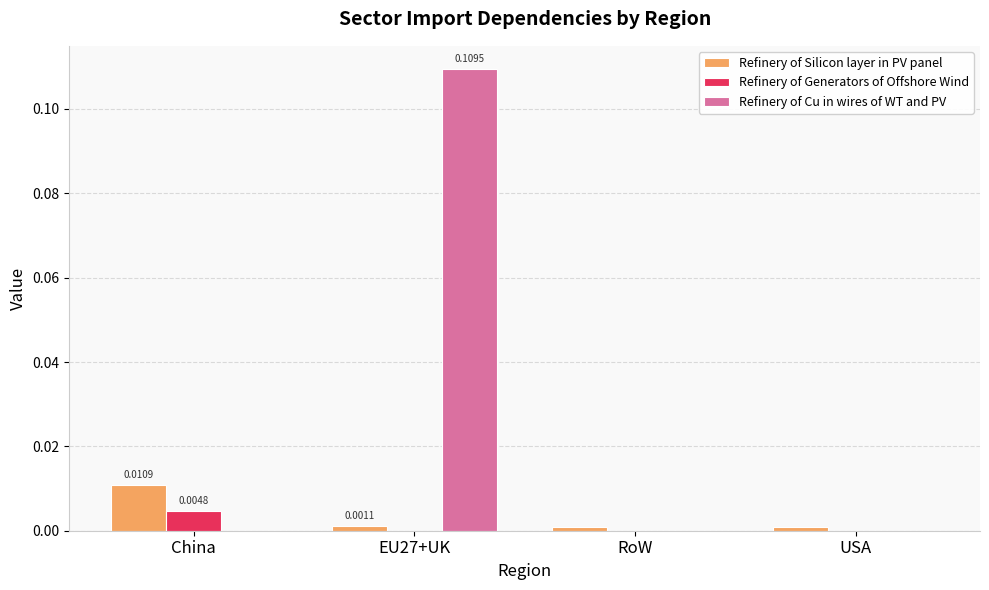

At which label does Refinery of Silicon layer in PV panel reach its peak?

China